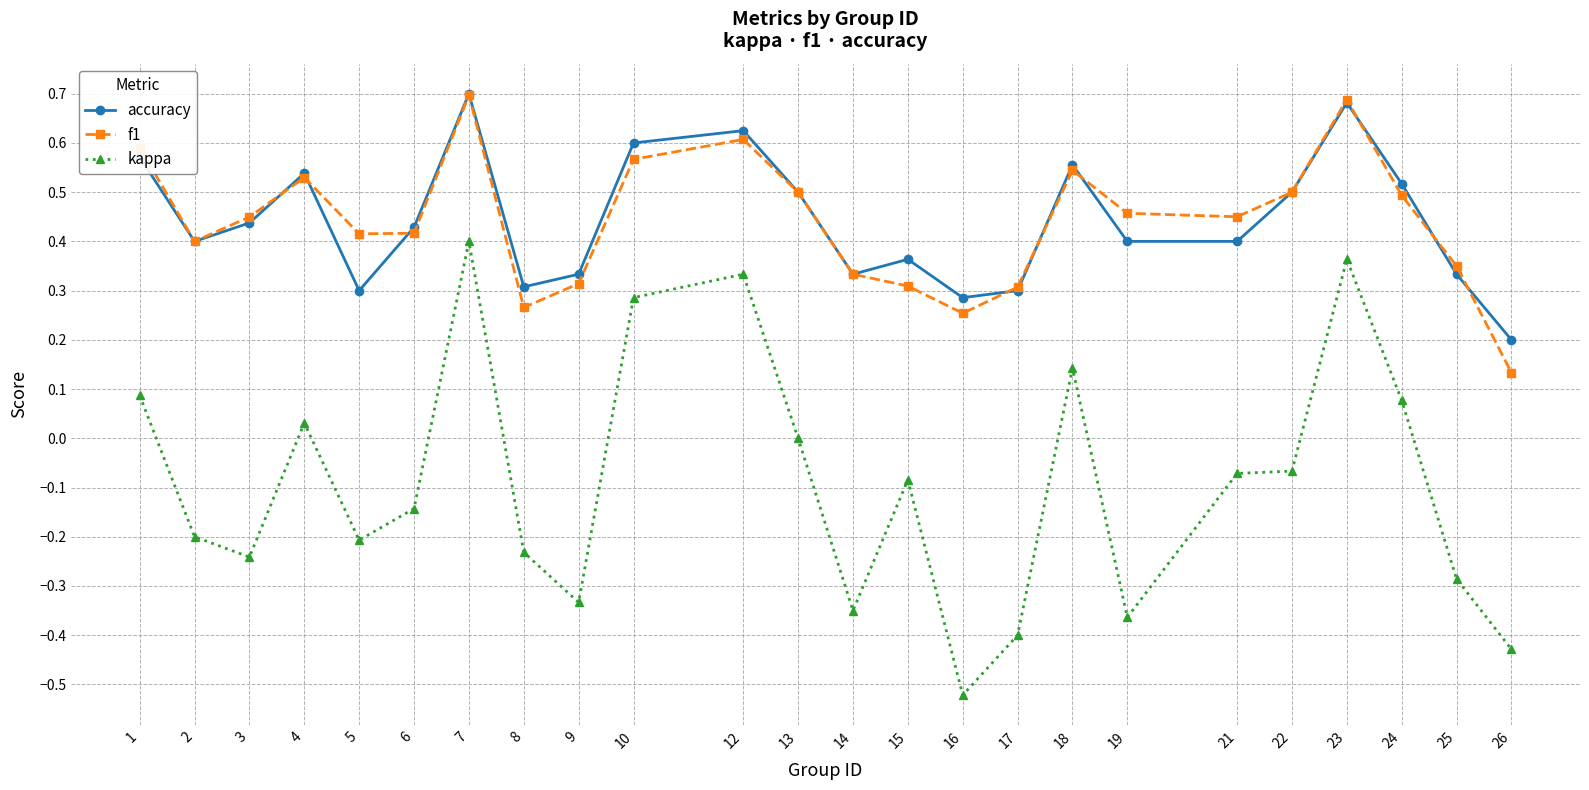

Which series has the widest spread of values?

kappa